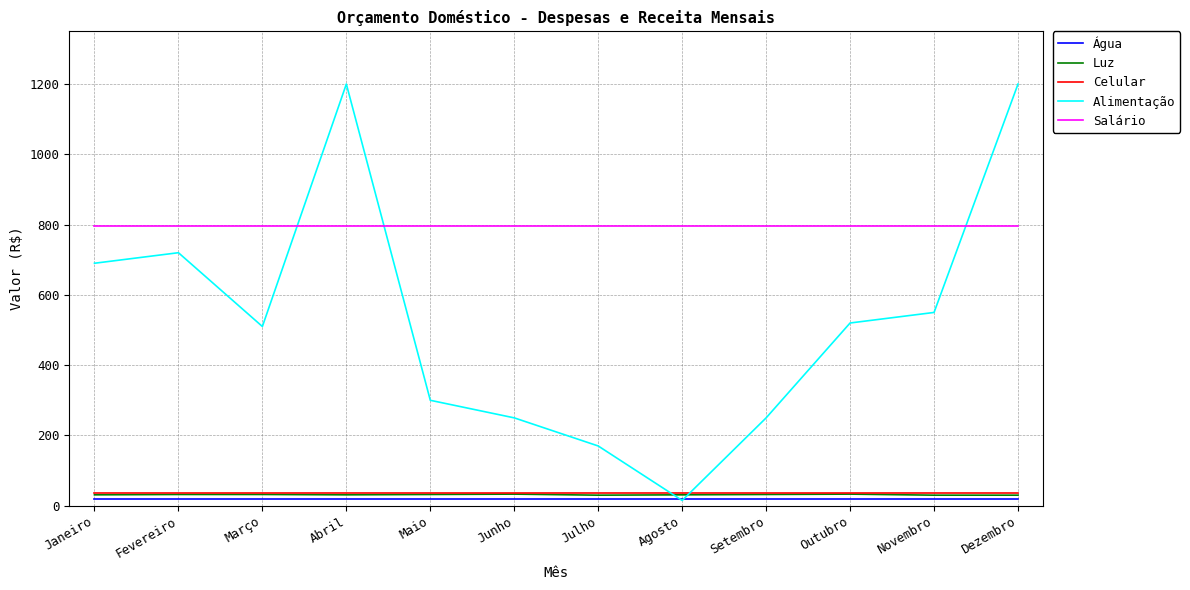

What is the minimum value for Salário?

797